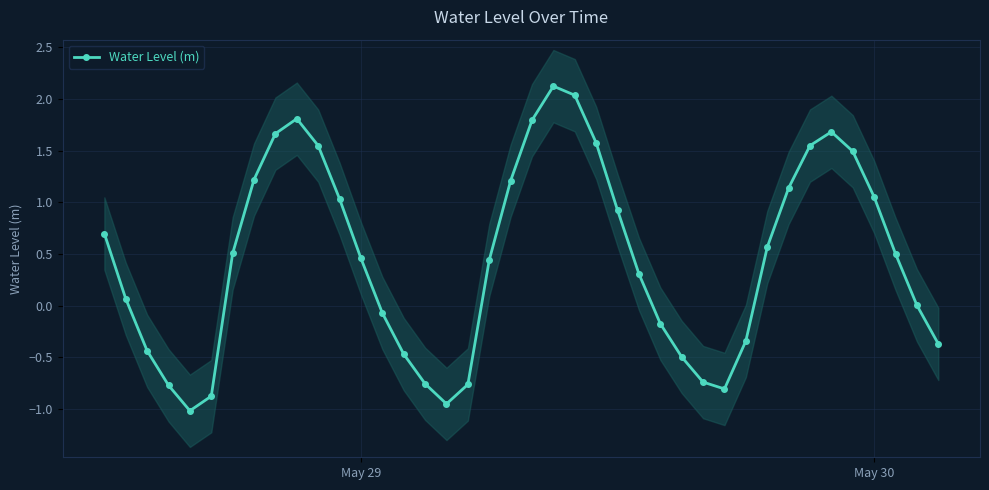

How many interior local peaks does the Water Level (m) series have?

3